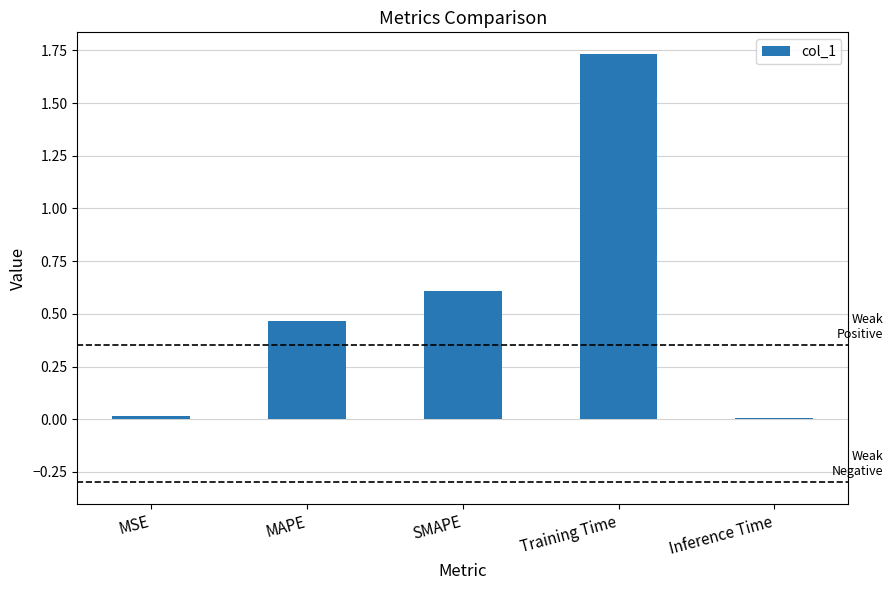

What is the sum of all values?

2.8